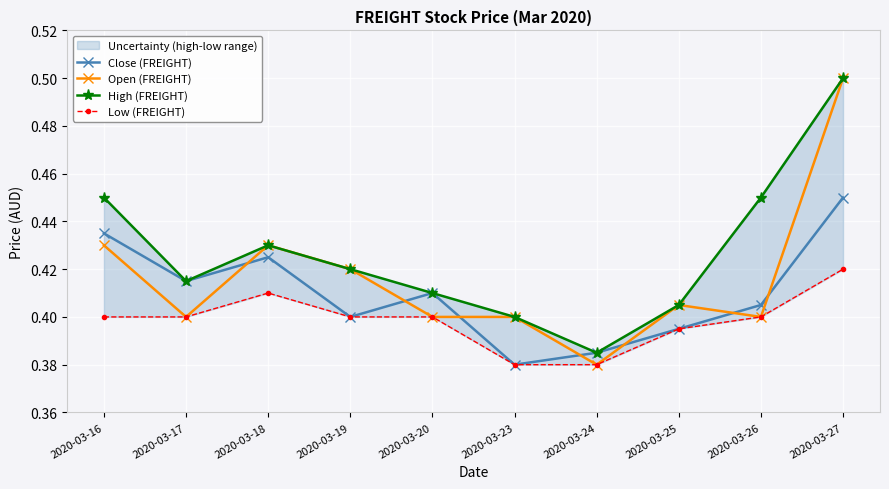

How many interior local valleys does the Open (FREIGHT) series have?

3